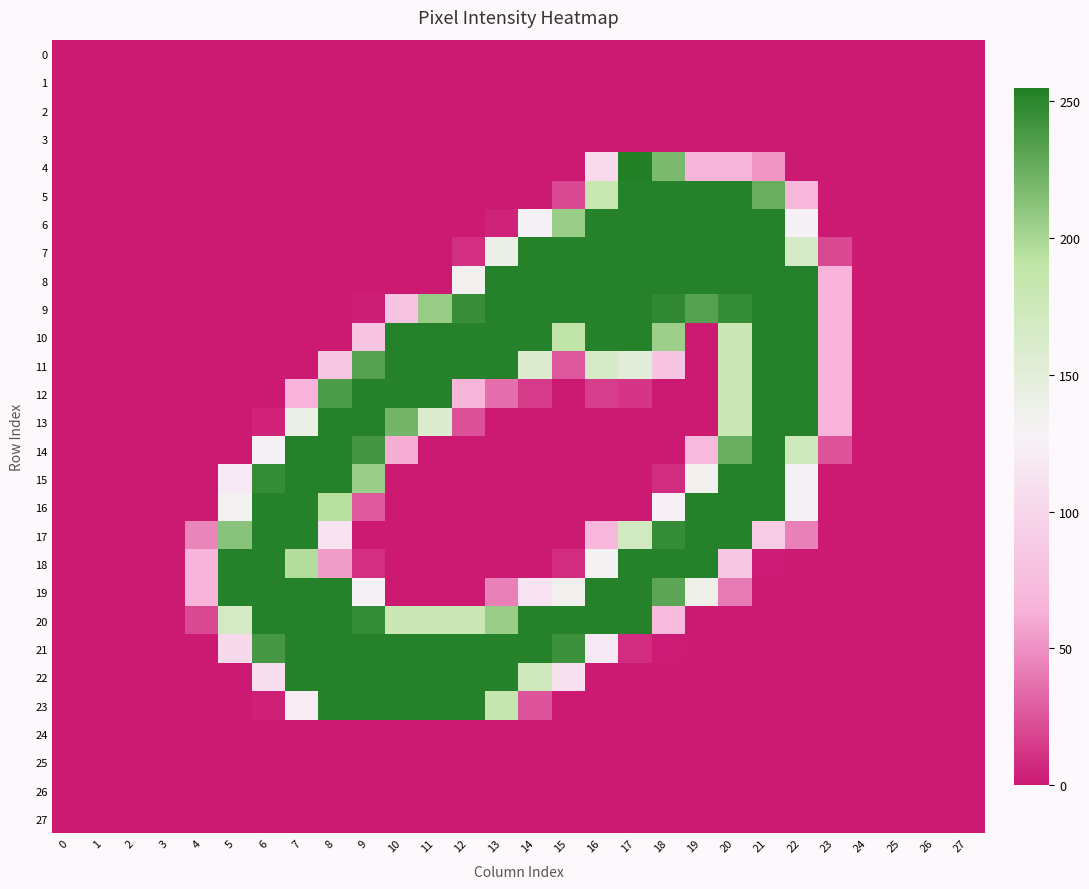

Count the number of data series in this chart.

28